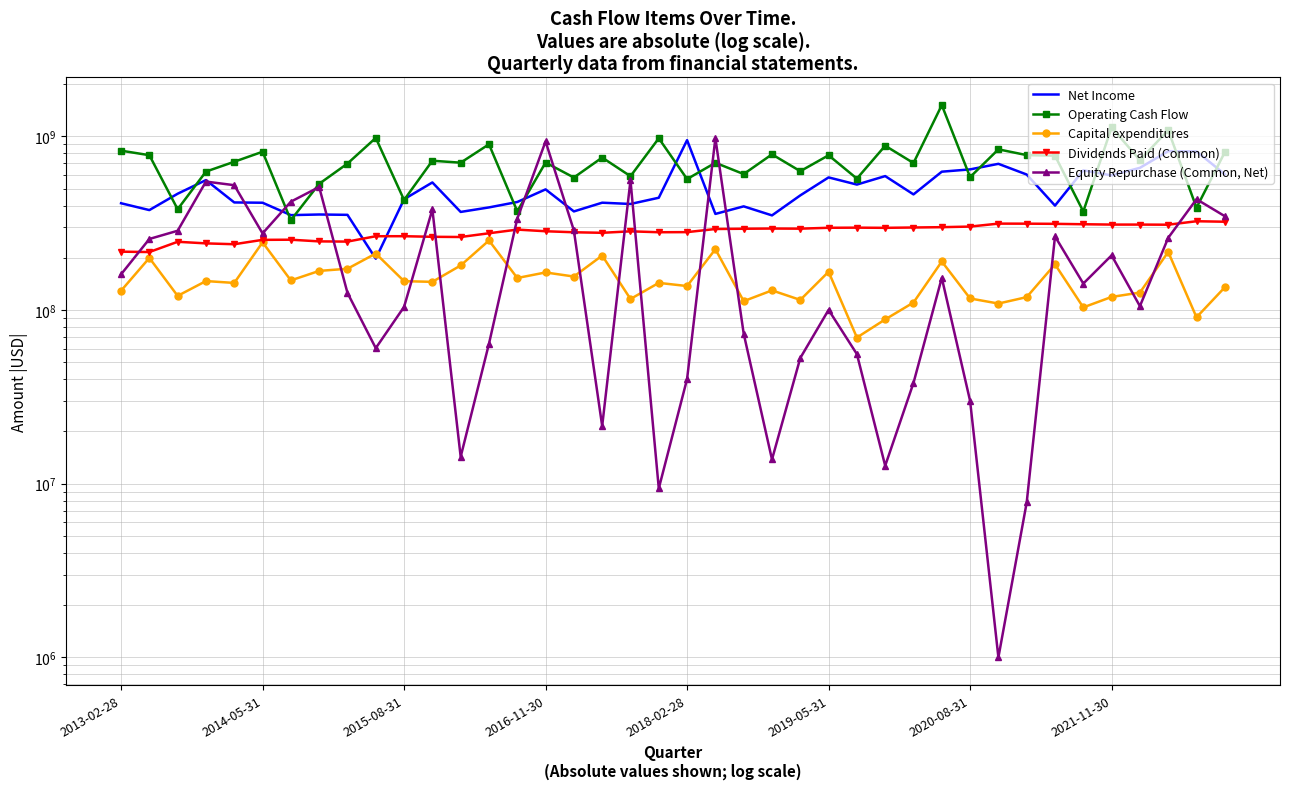

What is the approximate value of Capital expenditures at 27, to the nearest 100?

88400000